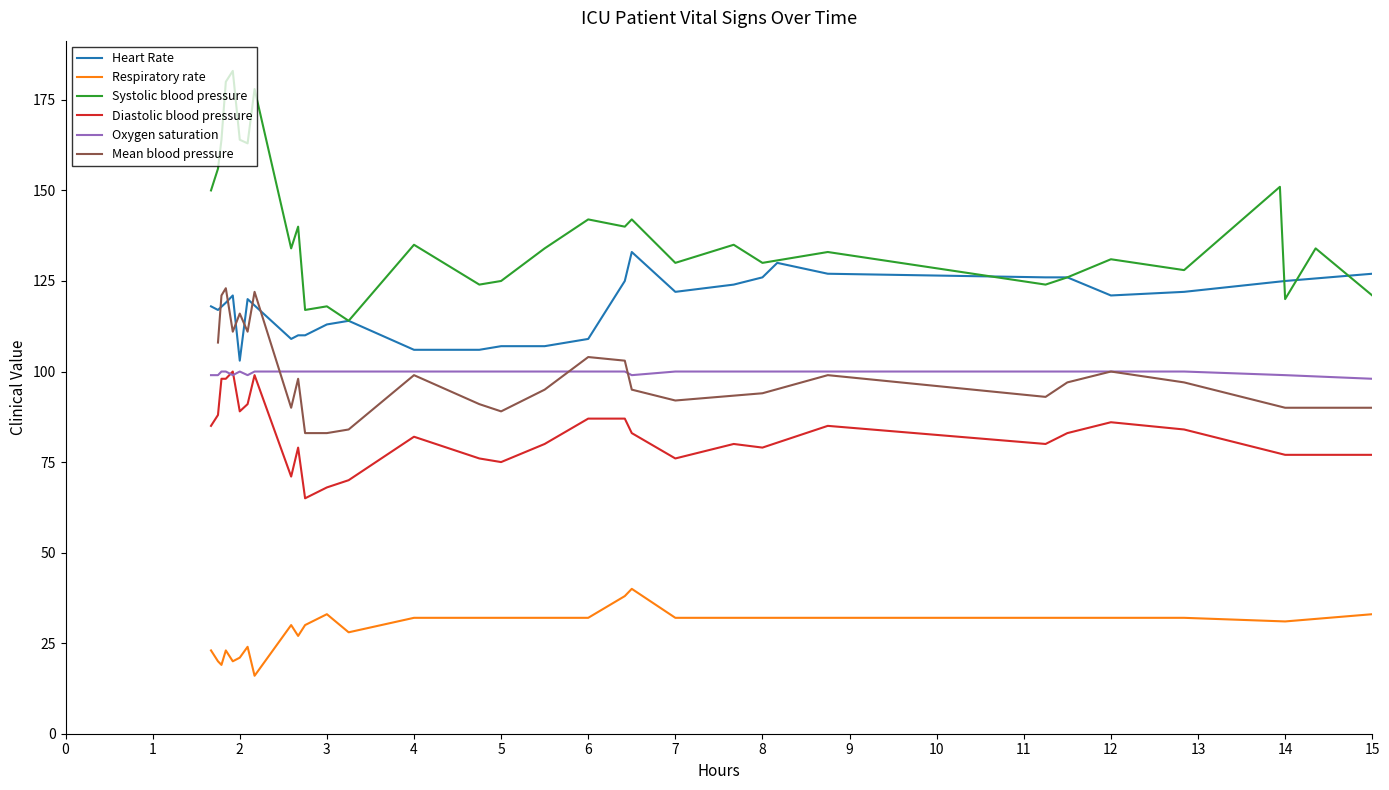

List the series in order of their peak value, lowest first.

Respiratory rate, Diastolic blood pressure, Oxygen saturation, Mean blood pressure, Heart Rate, Systolic blood pressure